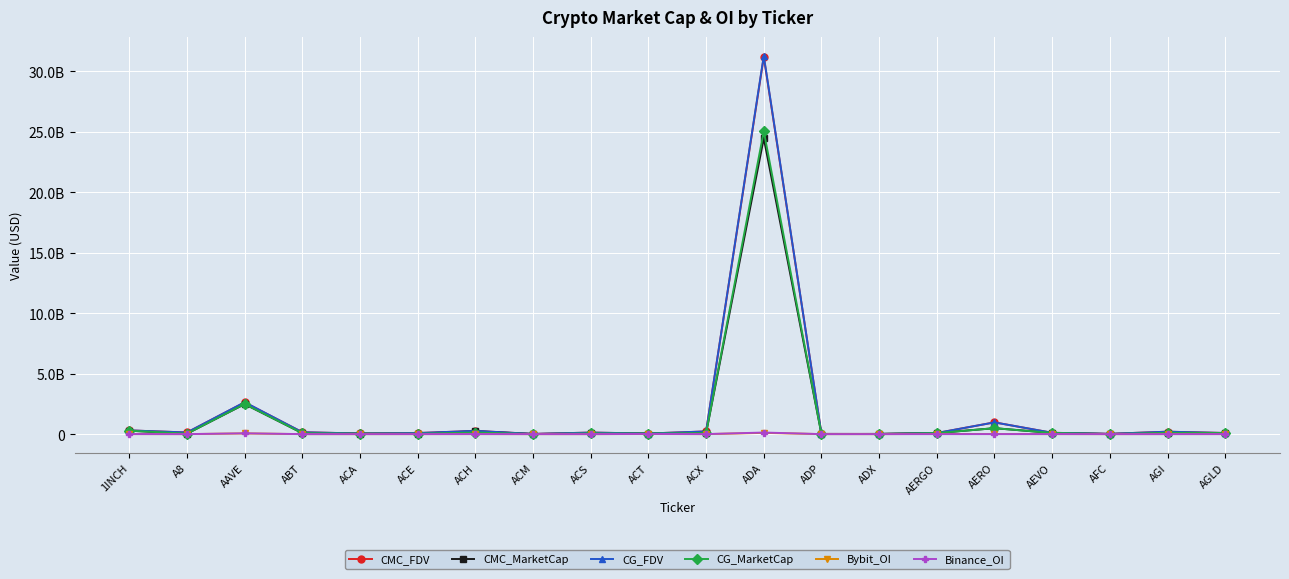

True or false: Bybit_OI and Binance_OI intersect in this chart.

True